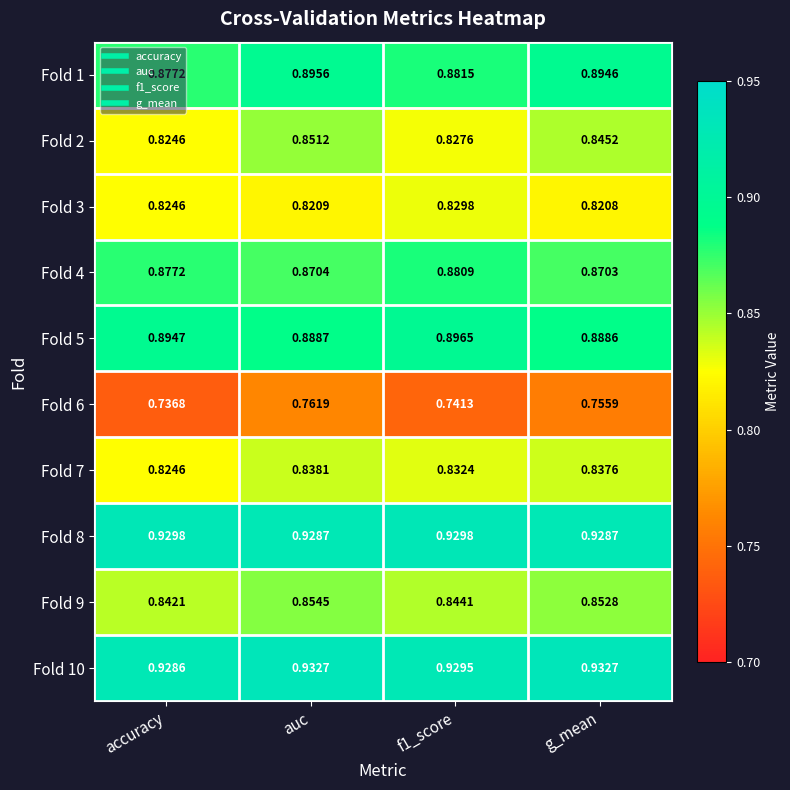

At which category does the chart reach its minimum across all series?

accuracy